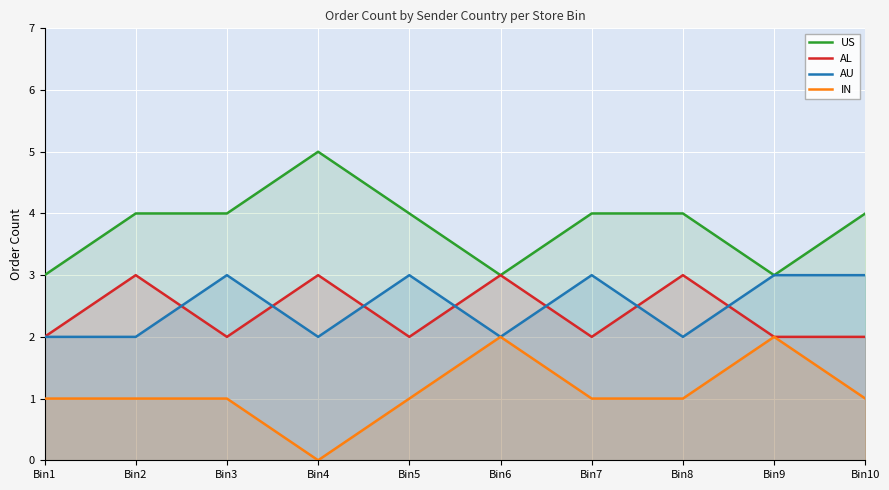

Reading right to left, list all the values displayed in this chart.

US: 4	3	4	4	3	4	5	4	4	3
AL: 2	2	3	2	3	2	3	2	3	2
AU: 3	3	2	3	2	3	2	3	2	2
IN: 1	2	1	1	2	1	0	1	1	1